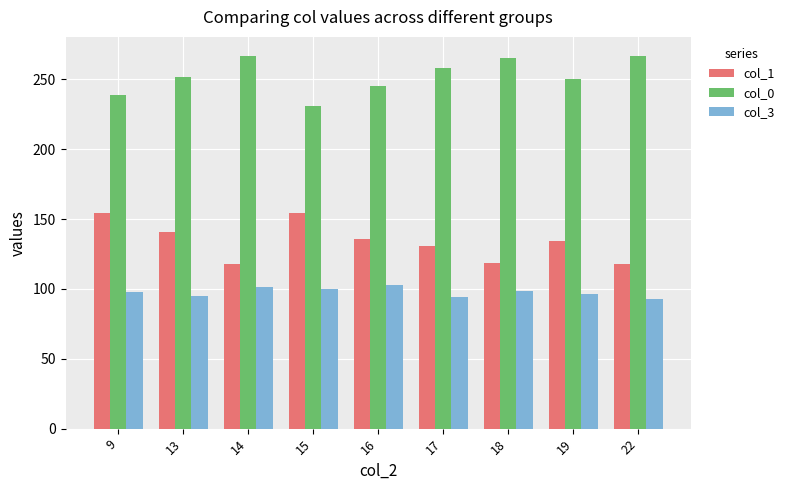

What is the difference between the maximum and second lowest values in the col_1 series?

36.5